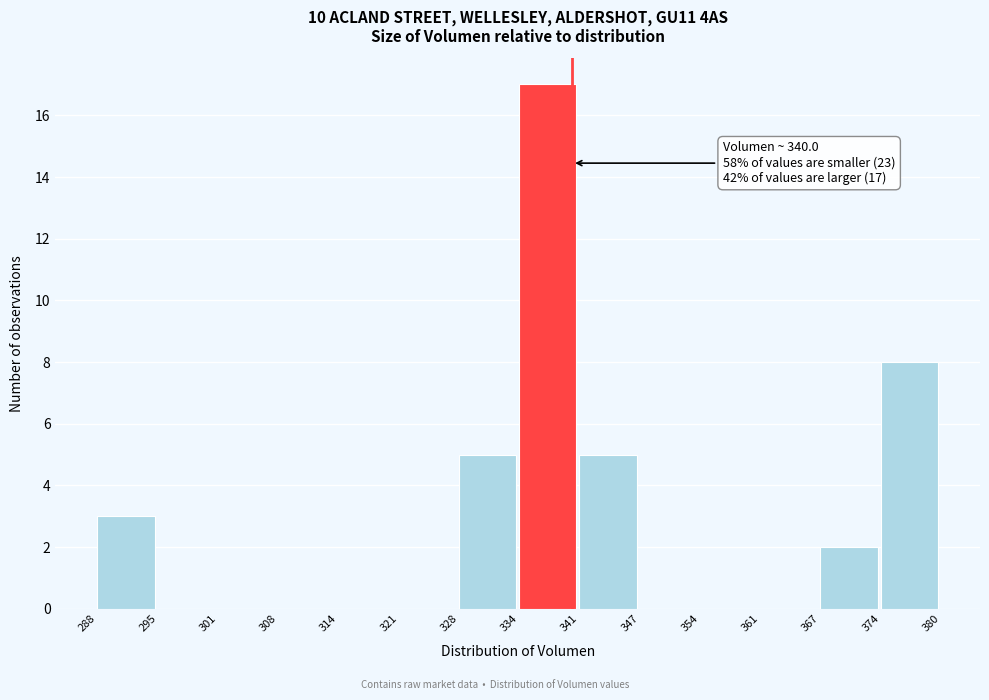

Over which range of the x-axis is the bar tallest?

334 to 341